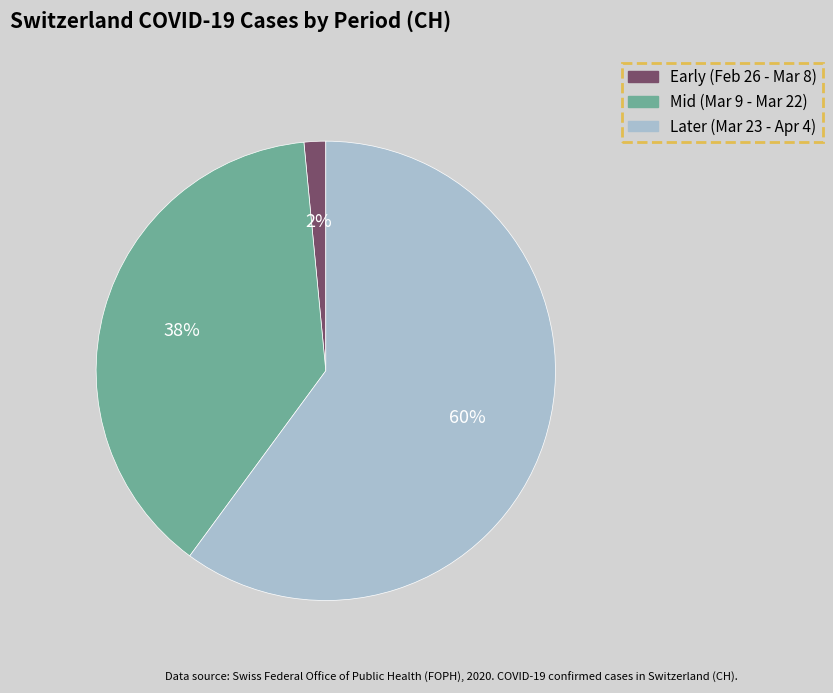

Count the number of slices in the pie.

3